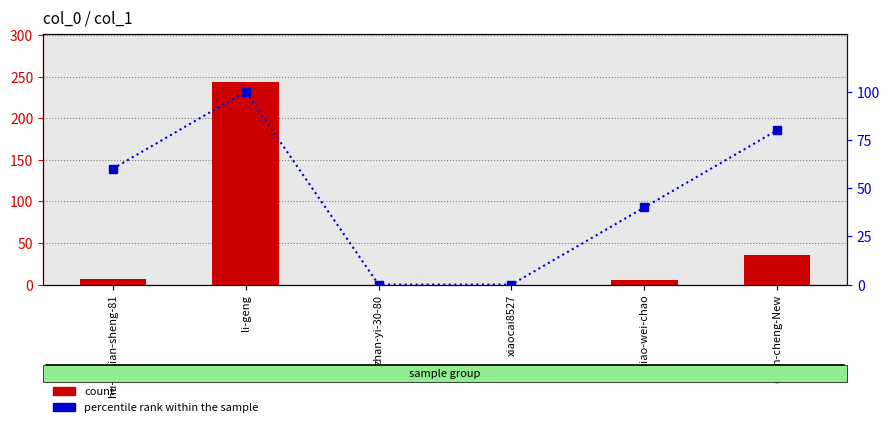

What is the maximum value for count?

243